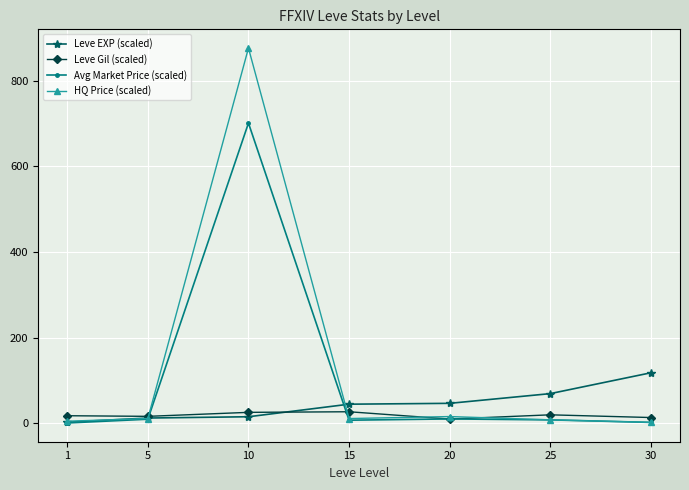

The value of Leve Gil (scaled) at 15 is 27.0. True or false?

True